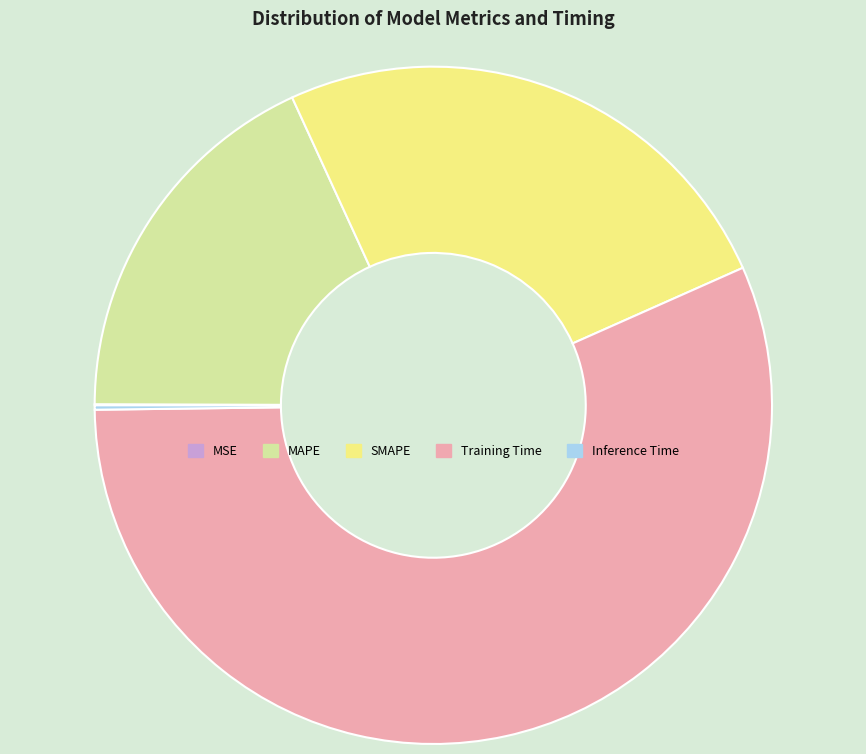

Which slice represents more than half of the pie?

Training Time